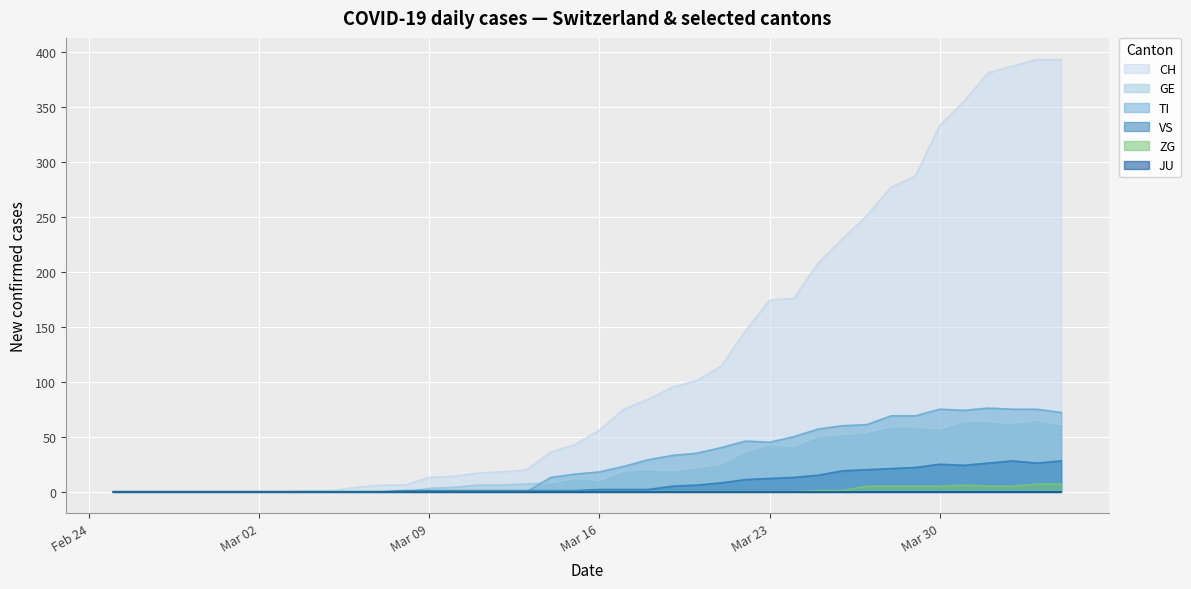

True or false: TI has a value of -29 at Mar 09.

False